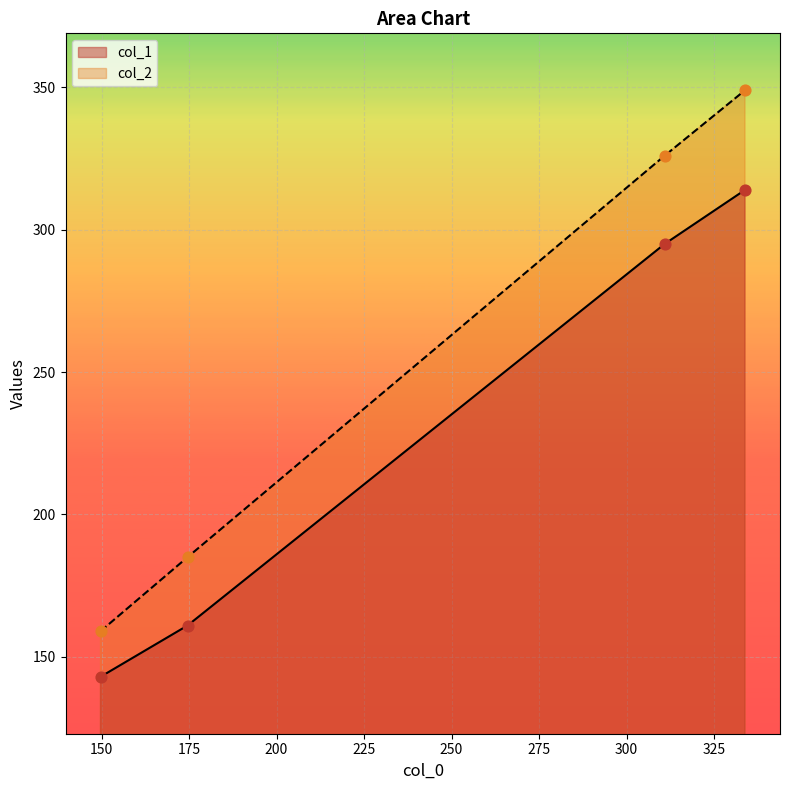

True or false: col_1 has more than 1 interior local peaks.

False